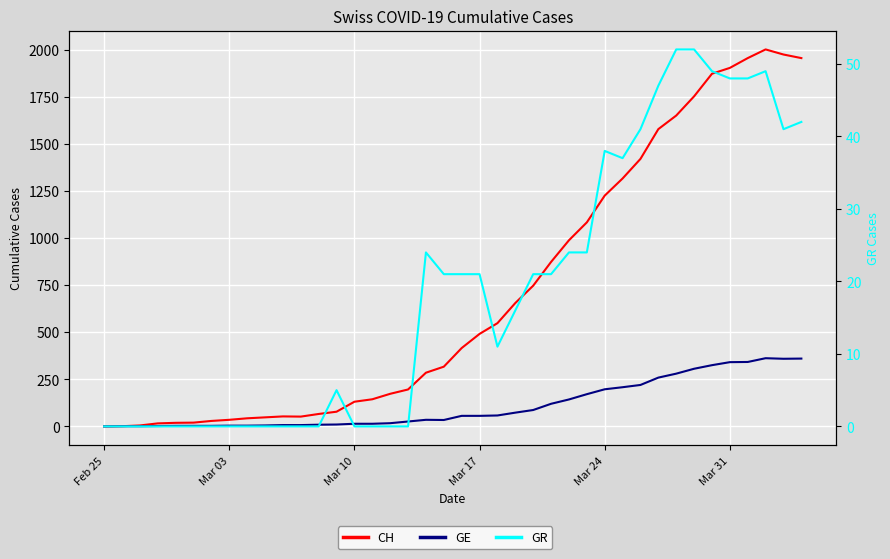

Reading right to left, list all the values displayed in this chart.

CH: 1955	1974	2001	1955	1903	1872	1752	1650	1578	1420	1316	1225	1083	988	873	747	655	548	491	416	317	285	196	173	144	131	78	66	52	53	48	43	35	29	20	19	16	5	1	0
GE: 360	359	362	342	341	325	306	280	259	220	208	197	171	143	120	87	73	58	56	56	34	35	26	17	14	14	10	9	7	7	5	4	4	3	3	3	2	1	1	0
GR: 42	41	49	48	48	49	52	52	47	41	37	38	24	24	21	21	16	11	21	21	21	24	0	0	0	0	5	0	0	0	0	0	0	0	0	0	0	0	0	0